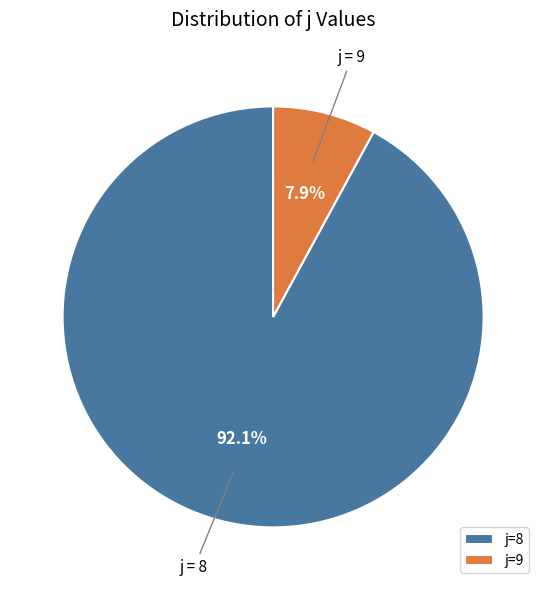

What is the total percentage of j=8 and j=9?

100.0%